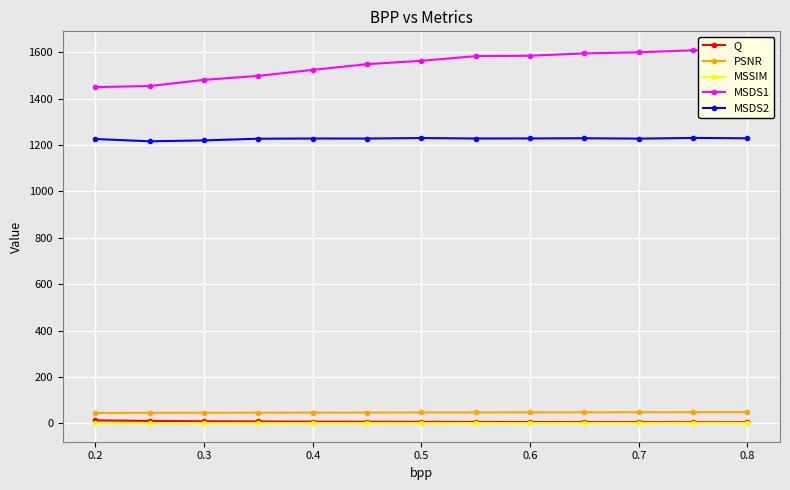

Reading left to right, what are all the values shown in this chart?

Q: 12.6	10.3	8.9	7.9	7.1	6.5	6.2	5.6	5.4	5.0	4.8	4.4	4.2
PSNR: 44.7	45.1	45.5	45.8	46.1	46.3	46.6	46.9	47.2	47.5	47.7	47.9	48.1
MSSIM: 1.0	1.0	1.0	1.0	1.0	1.0	1.0	1.0	1.0	1.0	1.0	1.0	1.0
MSDS1: 1450.2	1454.8	1481.5	1498.6	1524.6	1549.0	1563.5	1583.8	1585.5	1595.5	1600.4	1608.8	1610.3
MSDS2: 1226.2	1216.4	1220.2	1227.6	1228.4	1228.3	1230.4	1228.5	1228.8	1229.5	1227.9	1230.9	1229.4